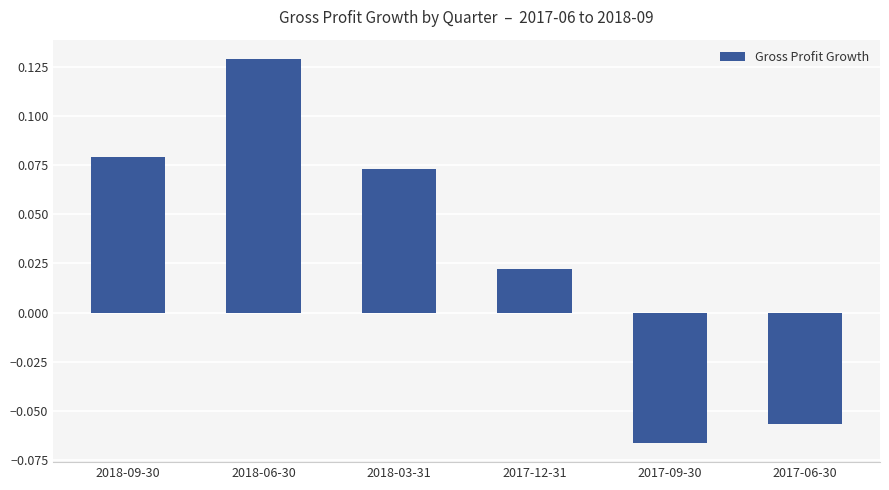

Is it true that the value at 2018-06-30 is 0.0?

False